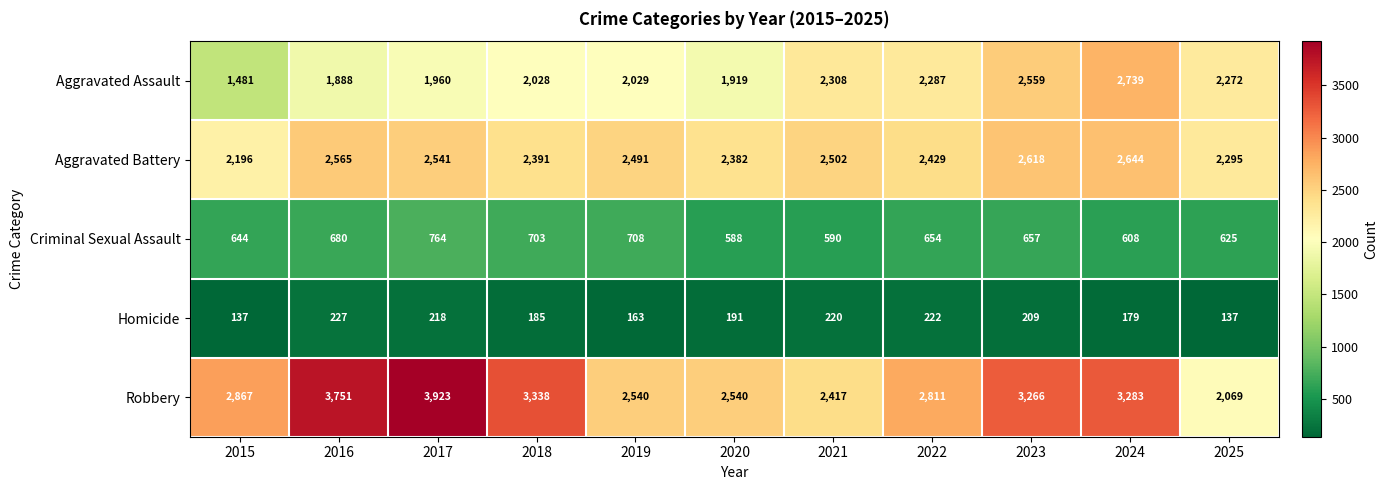

Which series has the largest range (max minus min)?

Robbery